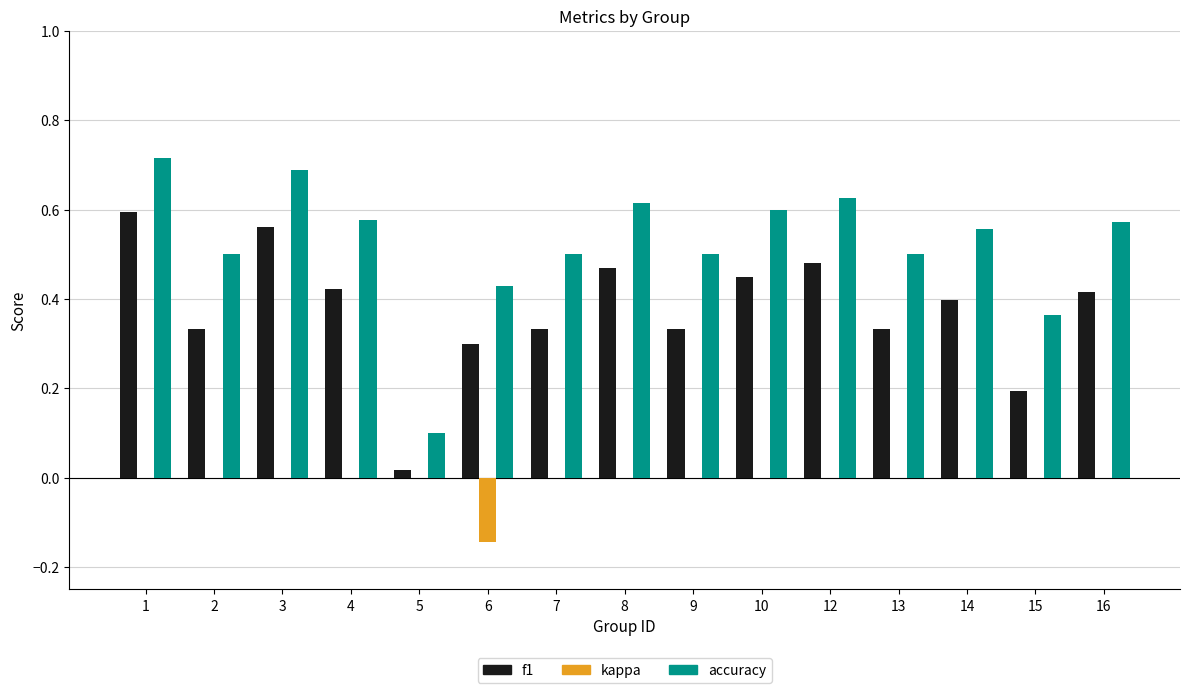

Where is accuracy nearest to the value 0?

5